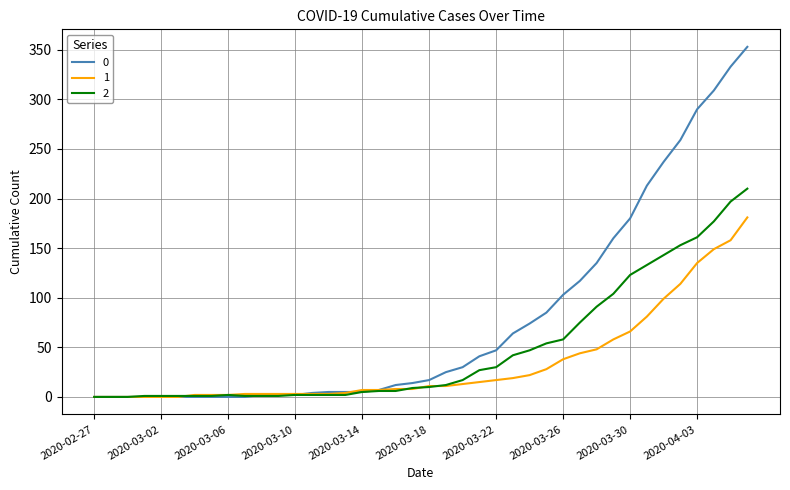

Rank the series by their average value, from lowest to highest.

1, 2, 0